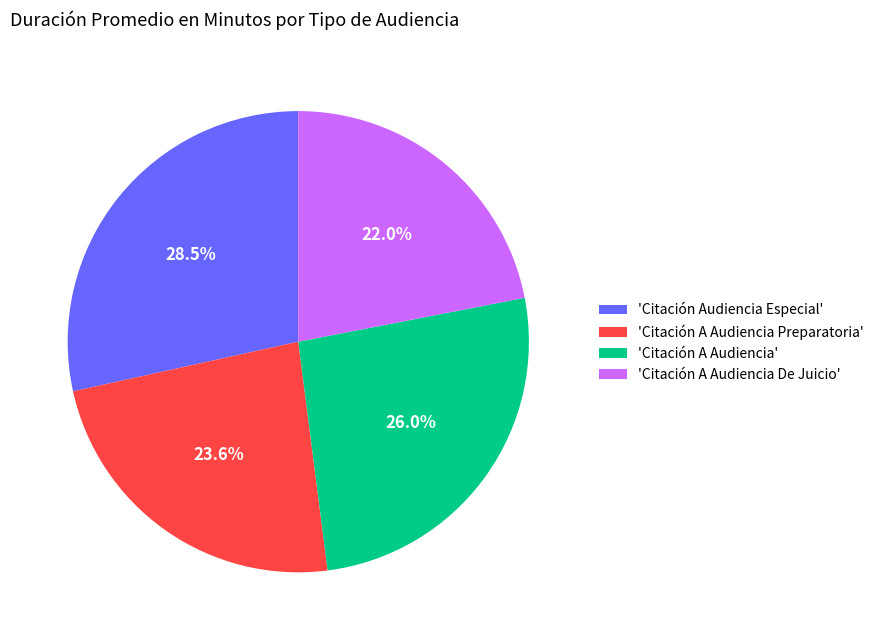

Which category has the smallest portion of the pie?

'Citación A Audiencia De Juicio'